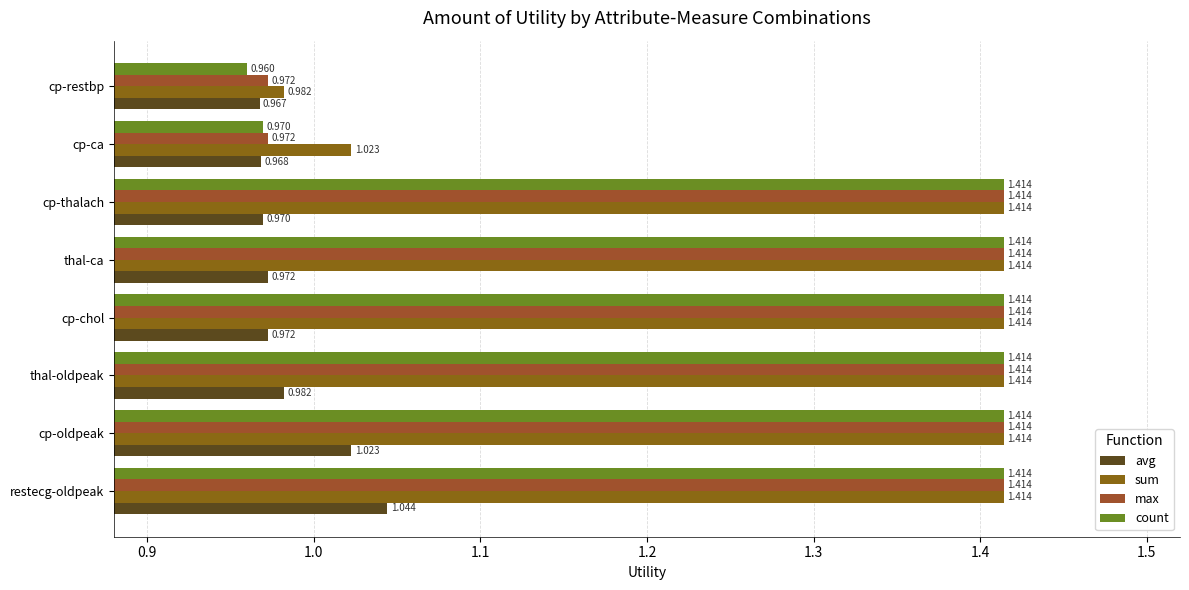

What position from the left is cp-oldpeak?

2